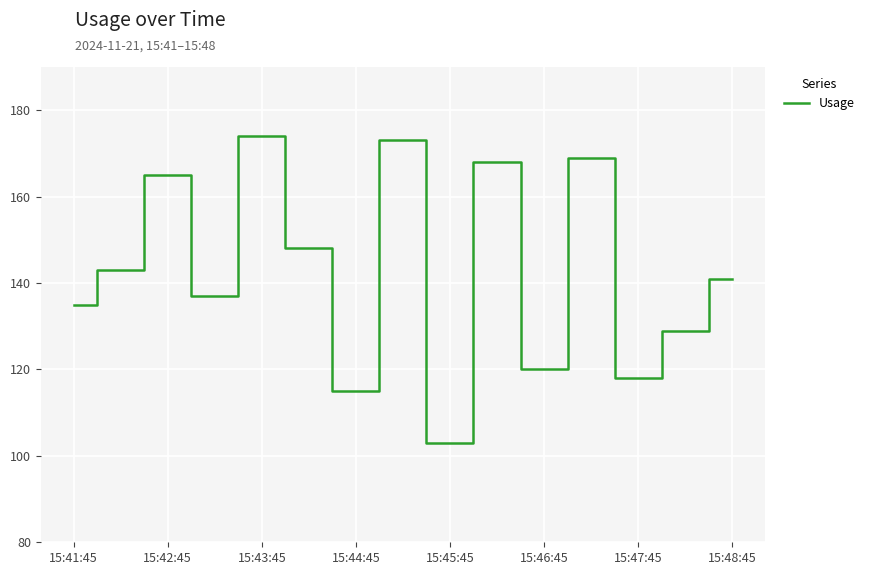

What is the difference between the maximum and minimum values?

71